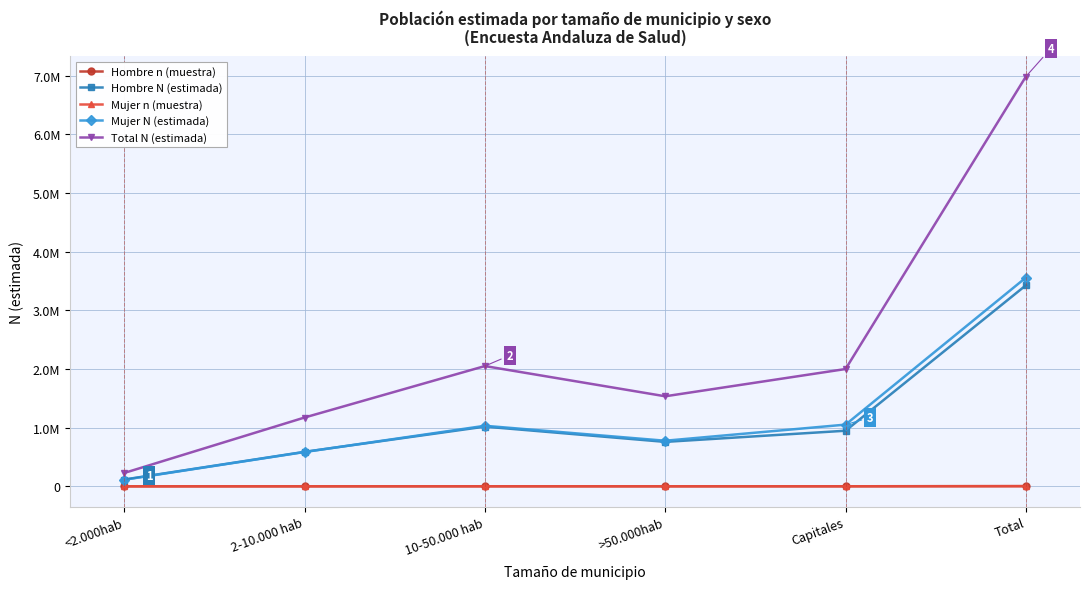

Rank the categories by Hombre N (estimada) value from highest to lowest.

Total, 10-50.000 hab, Capitales, >50.000hab, 2-10.000 hab, <2.000hab